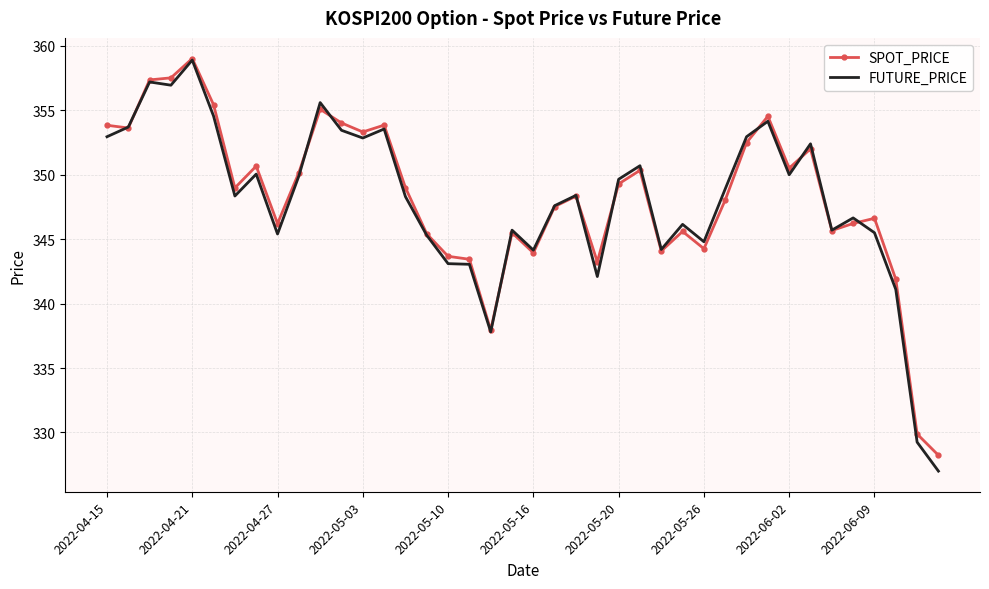

What is the maximum value shown in the chart?

359.0